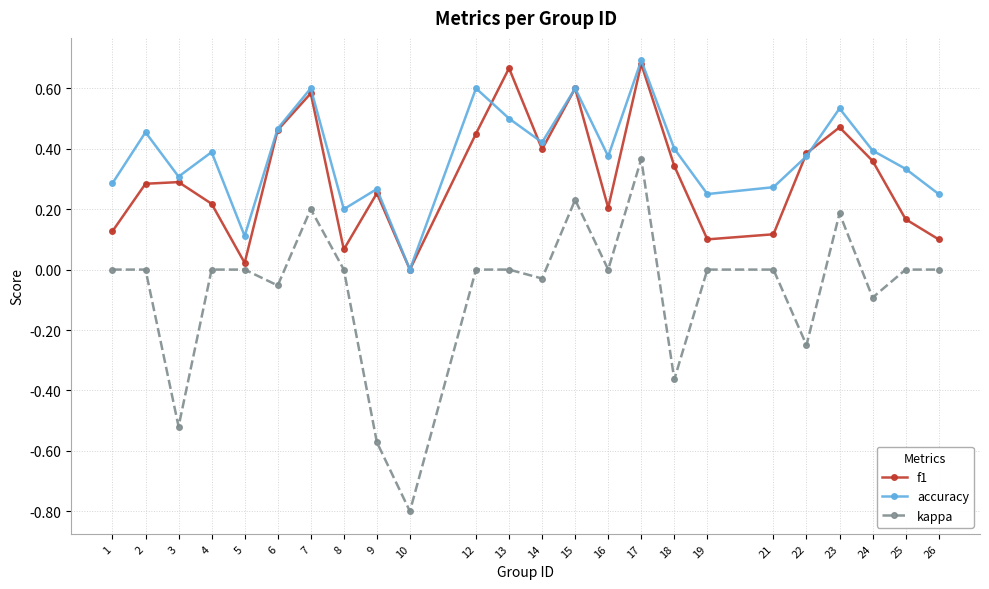

True or false: f1 and kappa intersect in this chart.

False